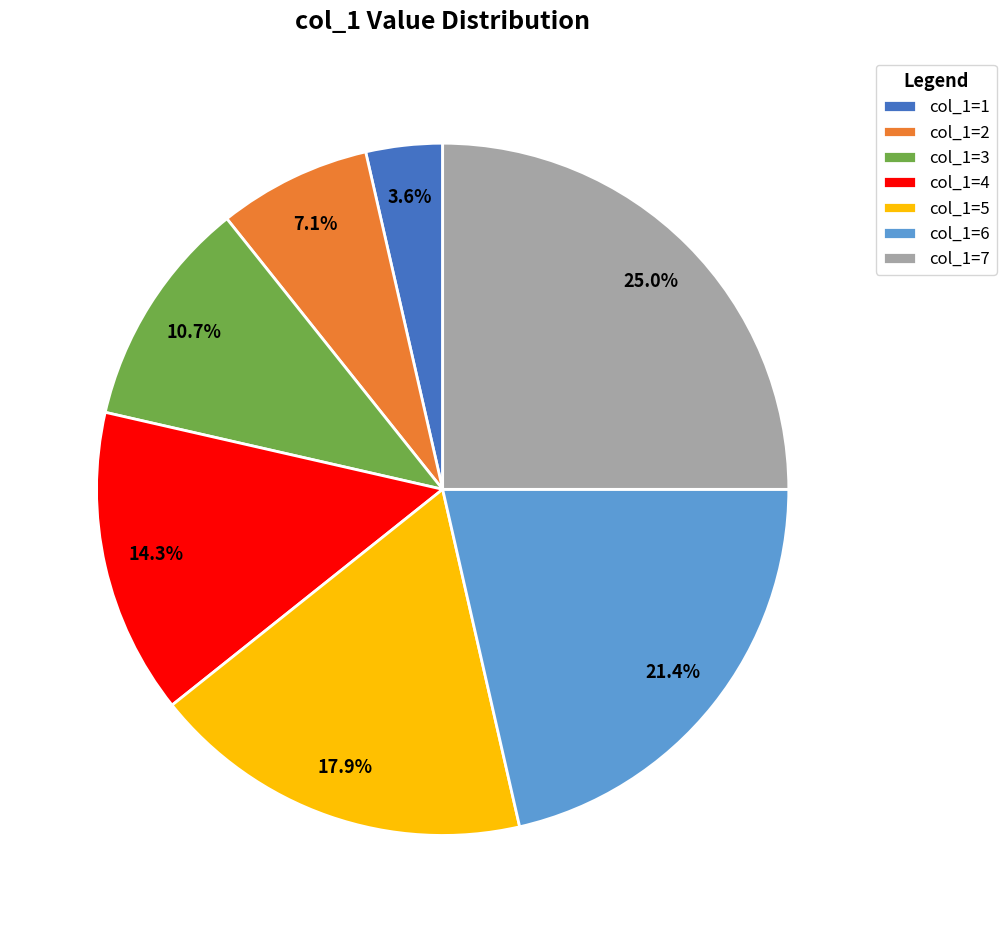

Which category has the smallest portion of the pie?

col_1=1